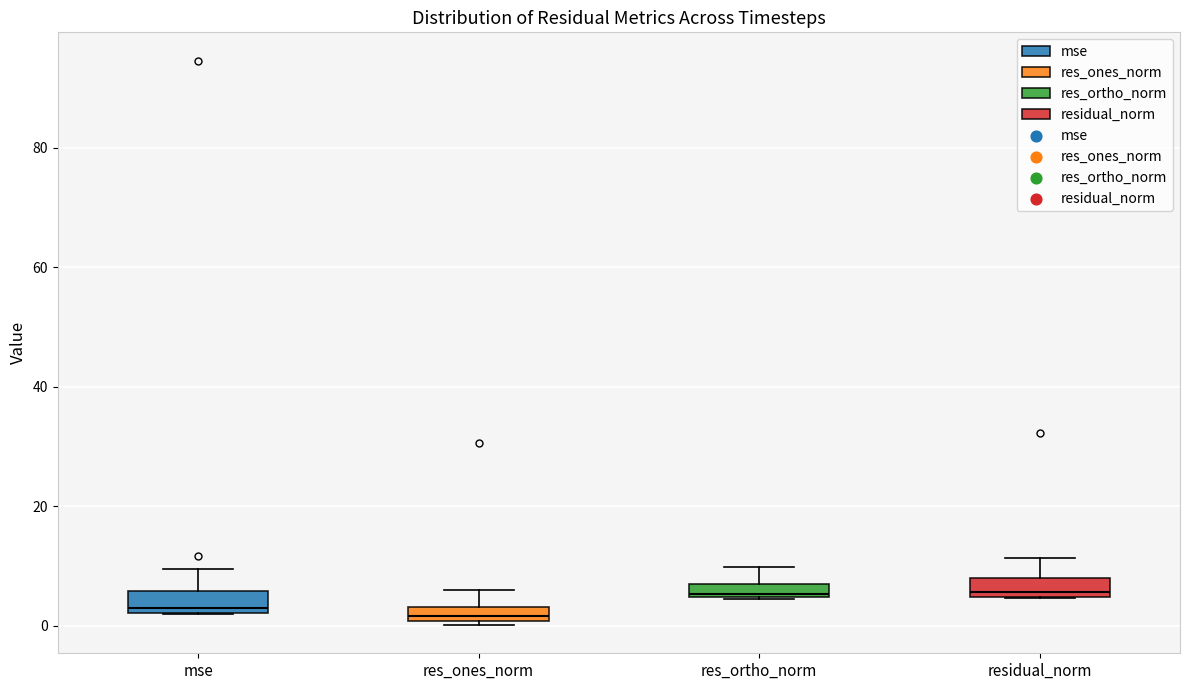

Where does the upper whisker of the box for res_ortho_norm end on the y-axis? The values are not printed on the chart, so give them approximately, as read against the axis.

10